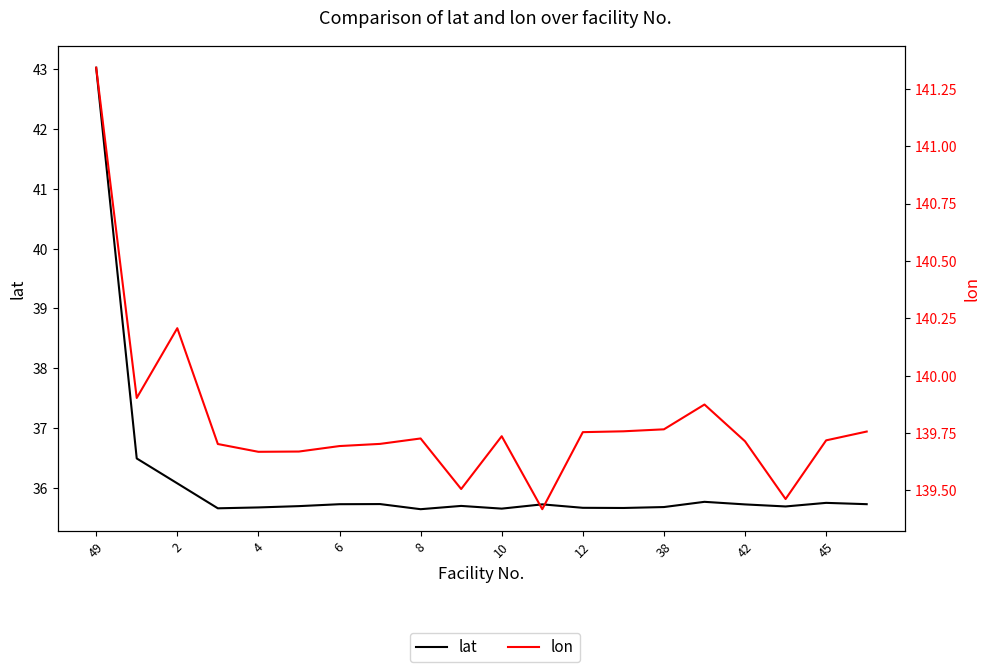

True or false: lon has a value of 97.1 at 10.

False